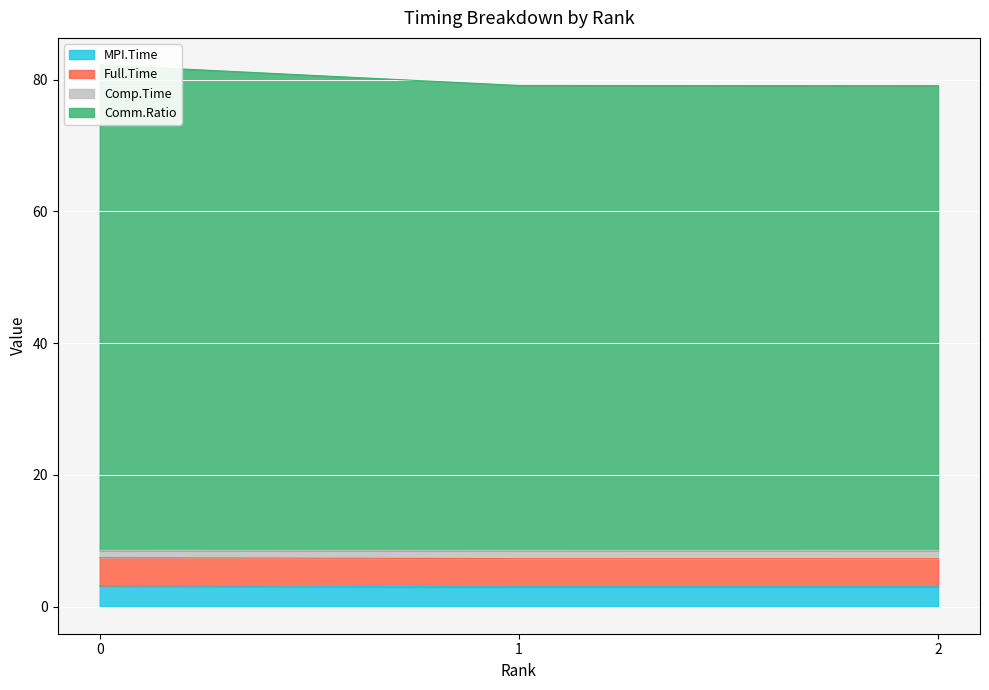

List the labels in order of Comp.Time value, largest first.

0, 1, 2